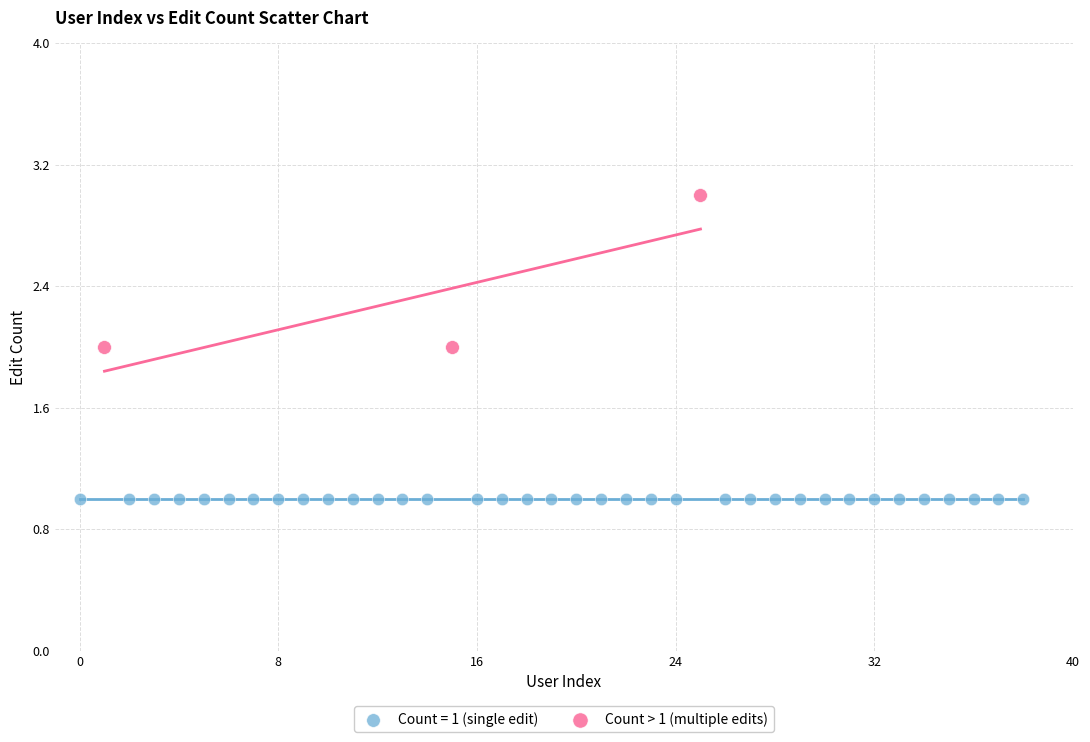

Which series contains the highest Y value?

Count > 1 (multiple edits)